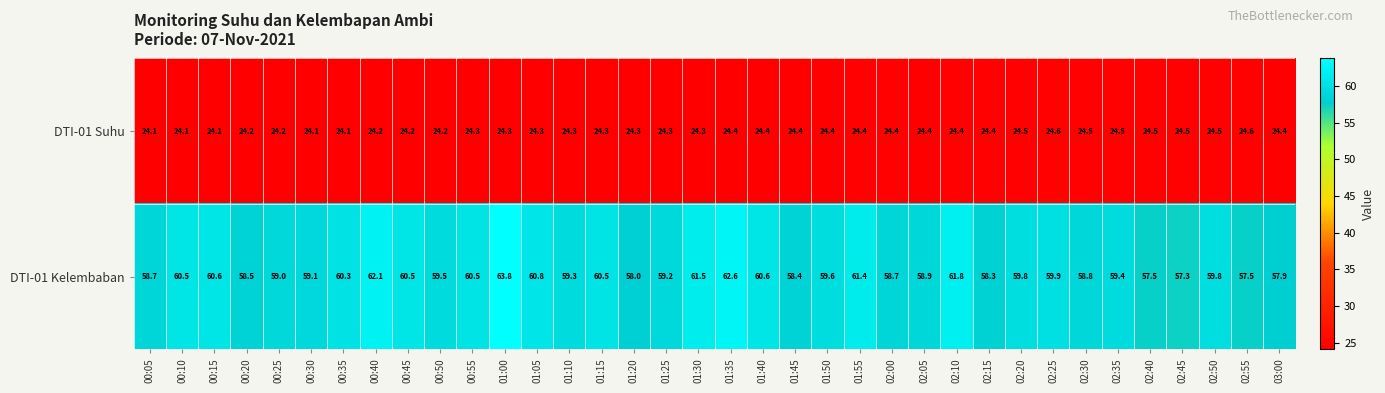

Which series changed the most between 01:10 and 01:20?

DTI-01 Kelembaban